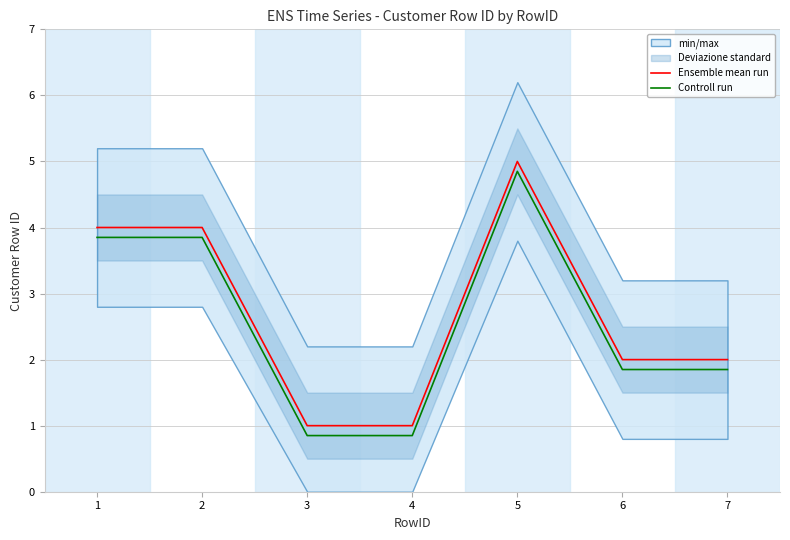

True or false: Ensemble mean run and Controll run intersect in this chart.

False